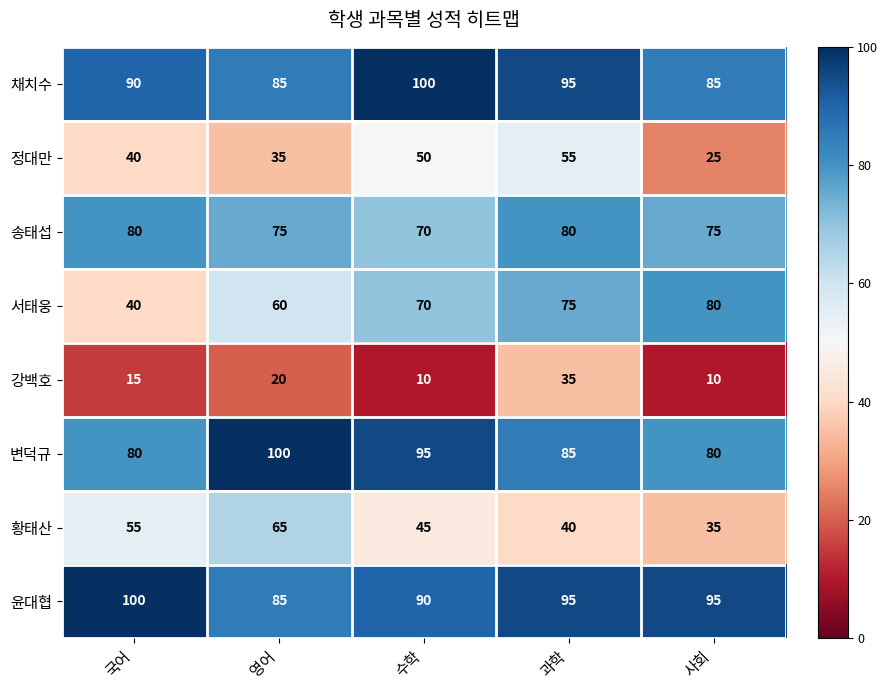

What is the sum of all 정대만 values?

205